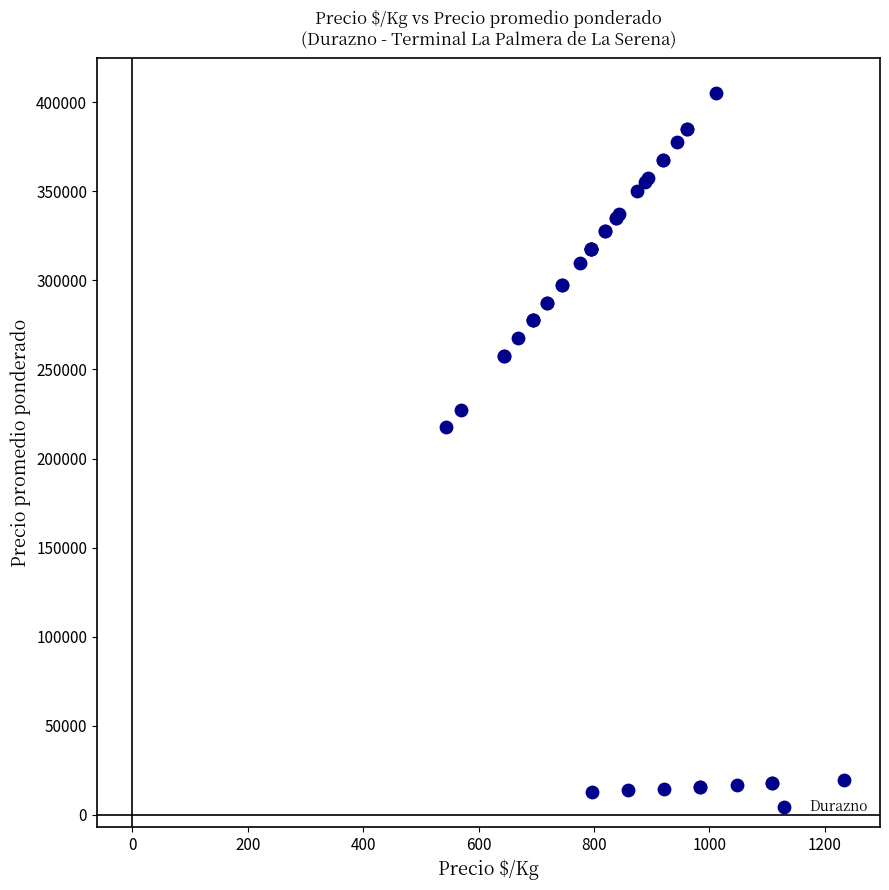

What Y value in the scatter plot is closest to 208875?

217500